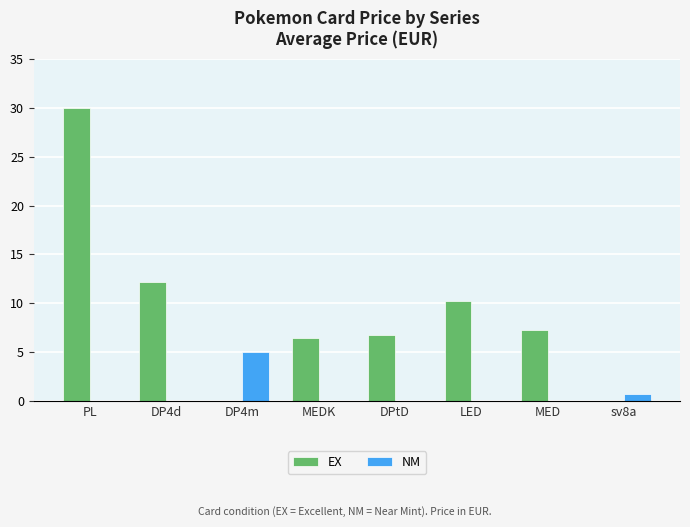

Are the bars horizontal?

No